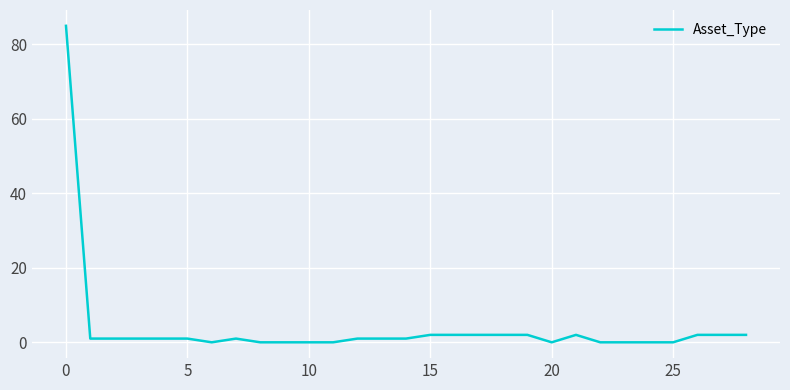

What is the maximum value shown in the chart?

85